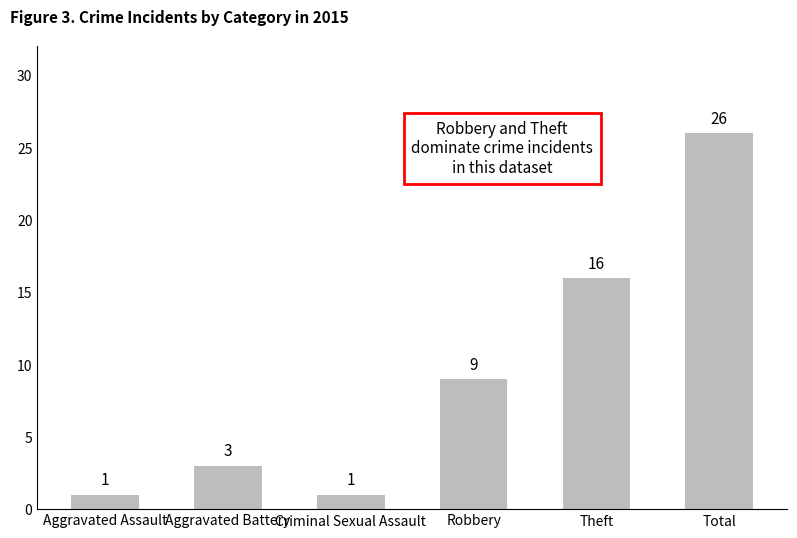

What is the label of the 5th bar from the right?

Aggravated Battery